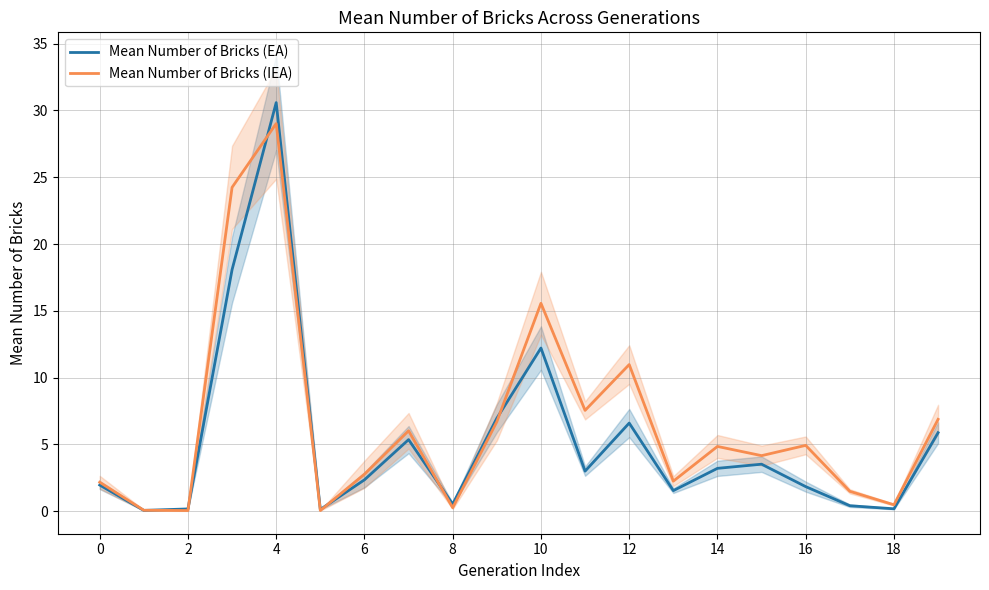

The value of Mean Number of Bricks (EA) at 2 is 0.2. True or false?

True